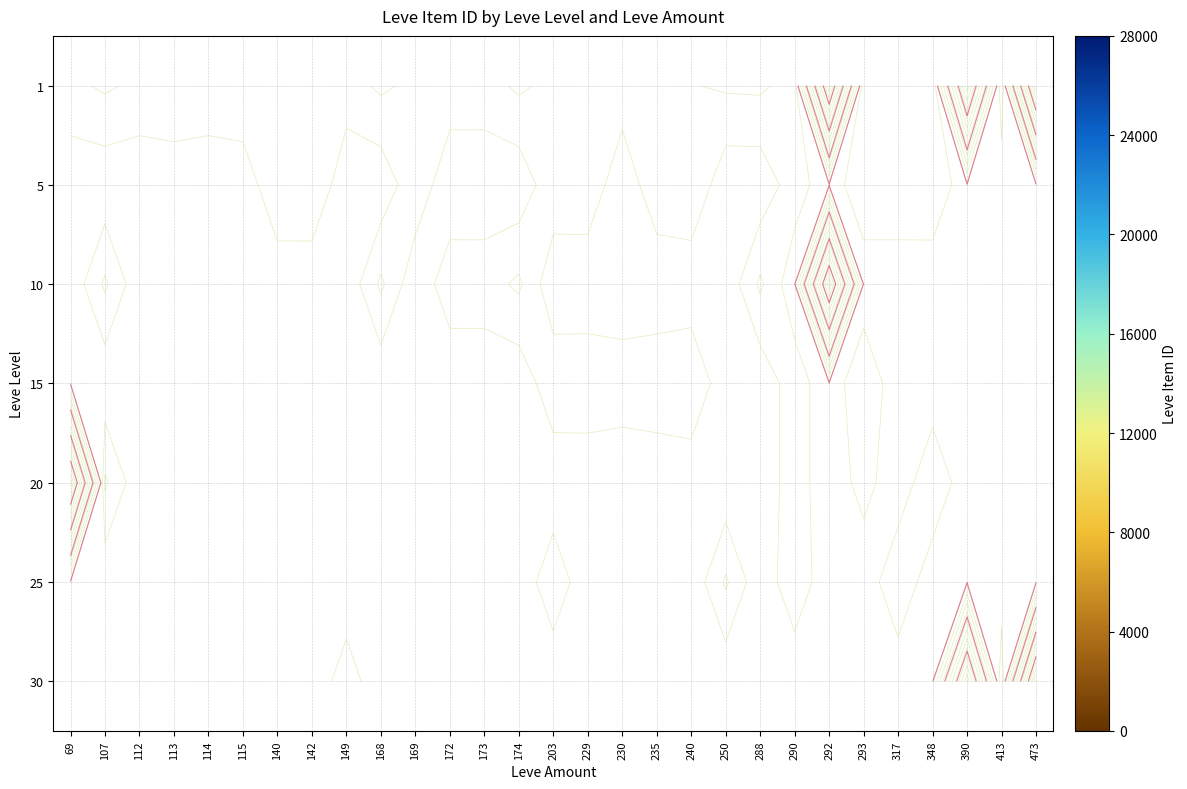

At how many categories does at least one series exceed 7990?

4